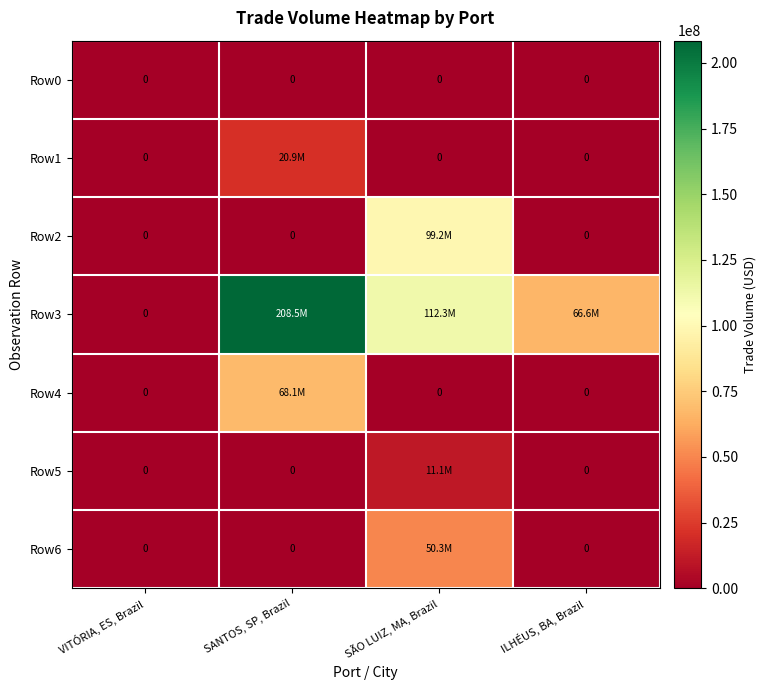

Rank the categories by Row0 value from lowest to highest.

VITÓRIA, ES, Brazil, SANTOS, SP, Brazil, SÃO LUIZ, MA, Brazil, ILHÉUS, BA, Brazil